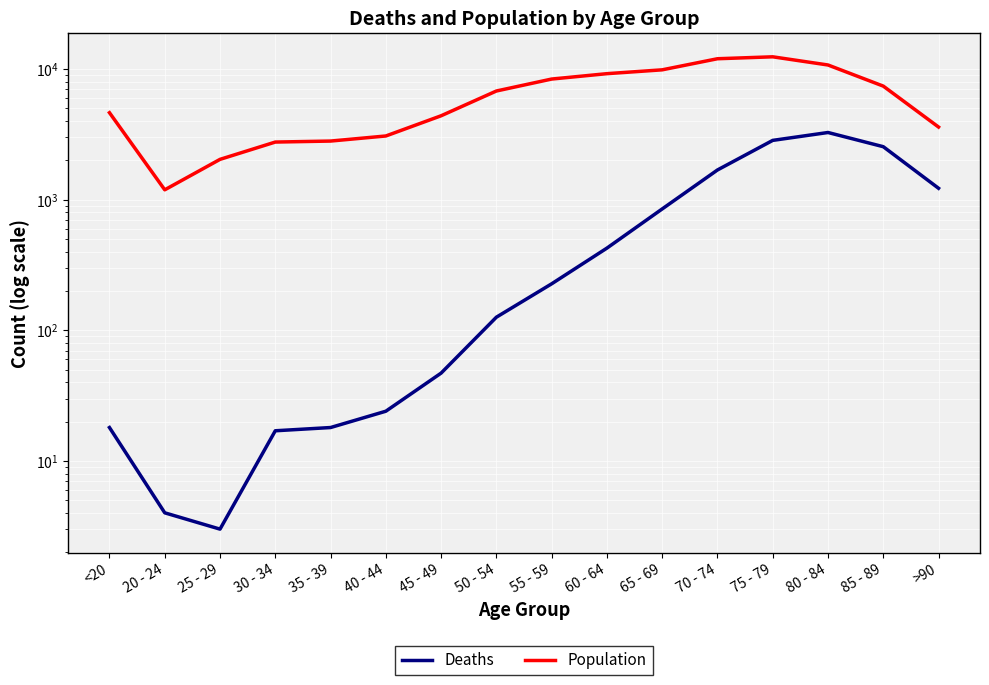

Where is Deaths nearest to the value 1638?

70 - 74